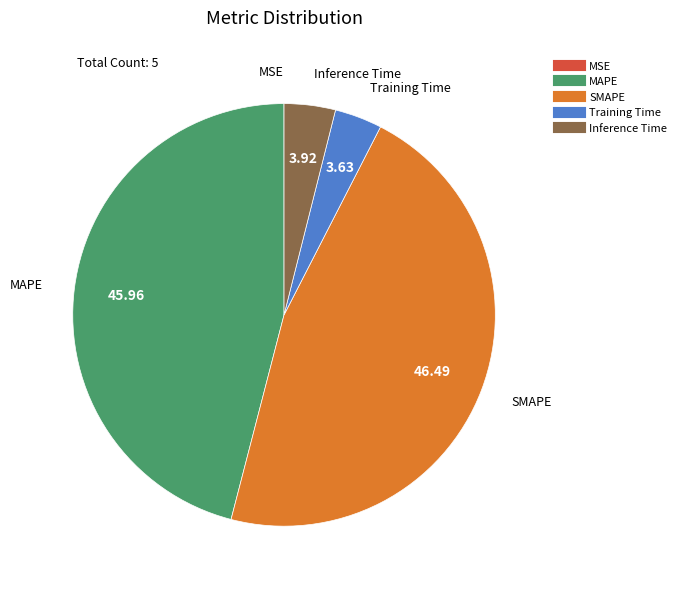

Does Training Time account for over 50% of the chart?

No